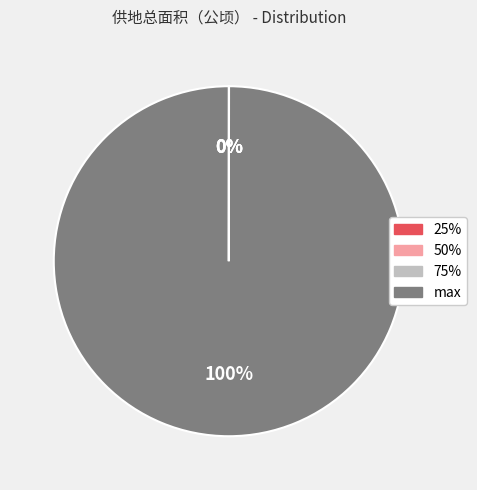

Is it true that max is 95% of the pie?

False